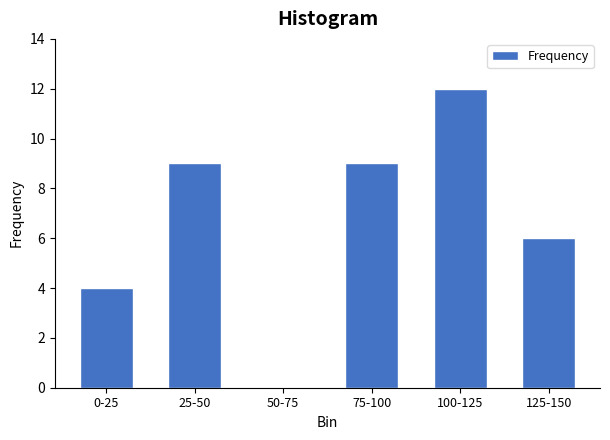

Reading right to left, transcribe all the data shown in this chart.

125-150=6	100-125=12	75-100=9	50-75=0	25-50=9	0-25=4